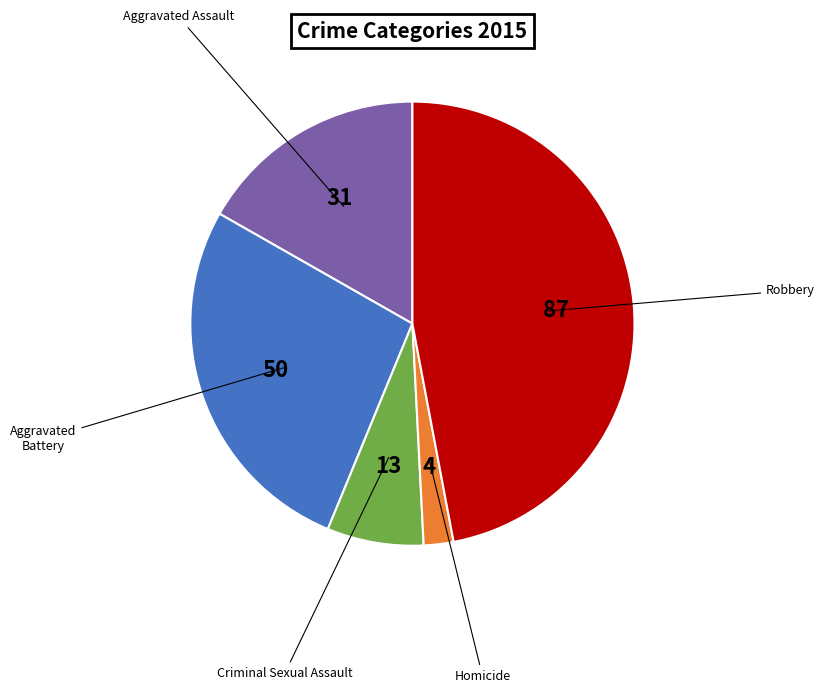

Does any single category account for the majority?

No